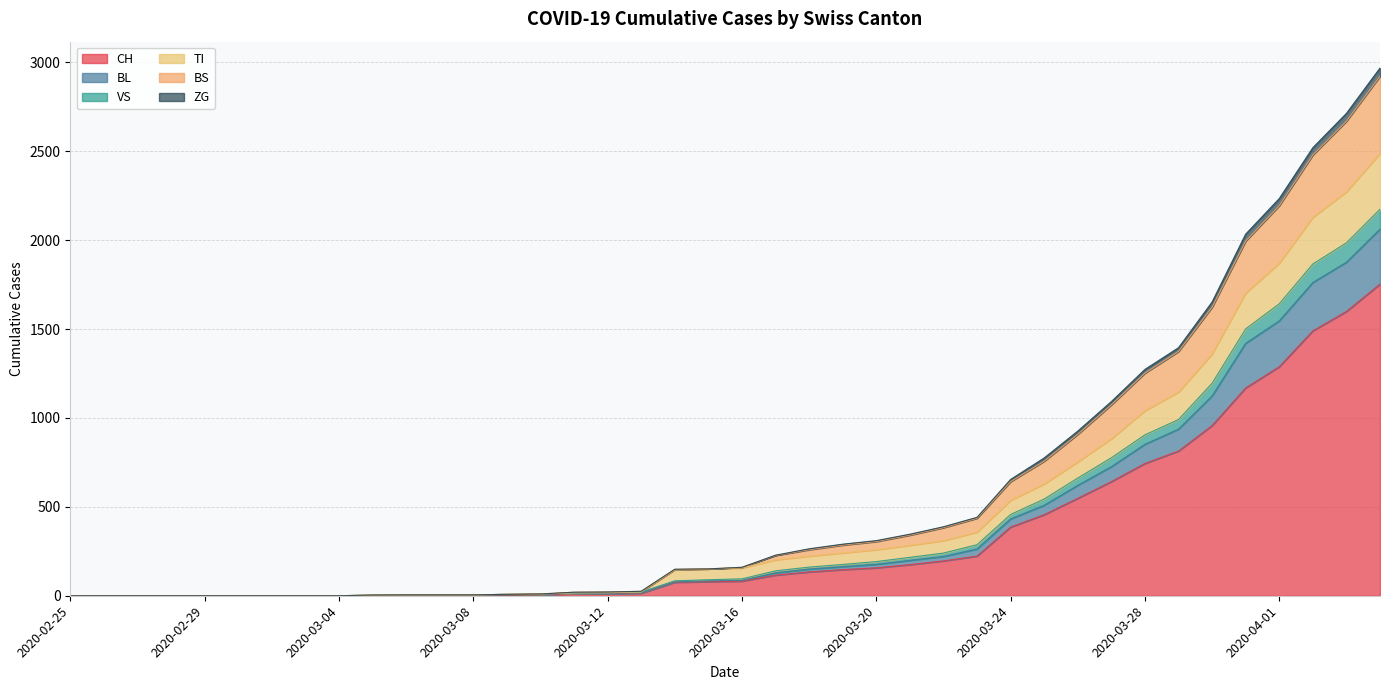

Which has a higher value, 2020-03-11 or 2020-03-31?

2020-03-31